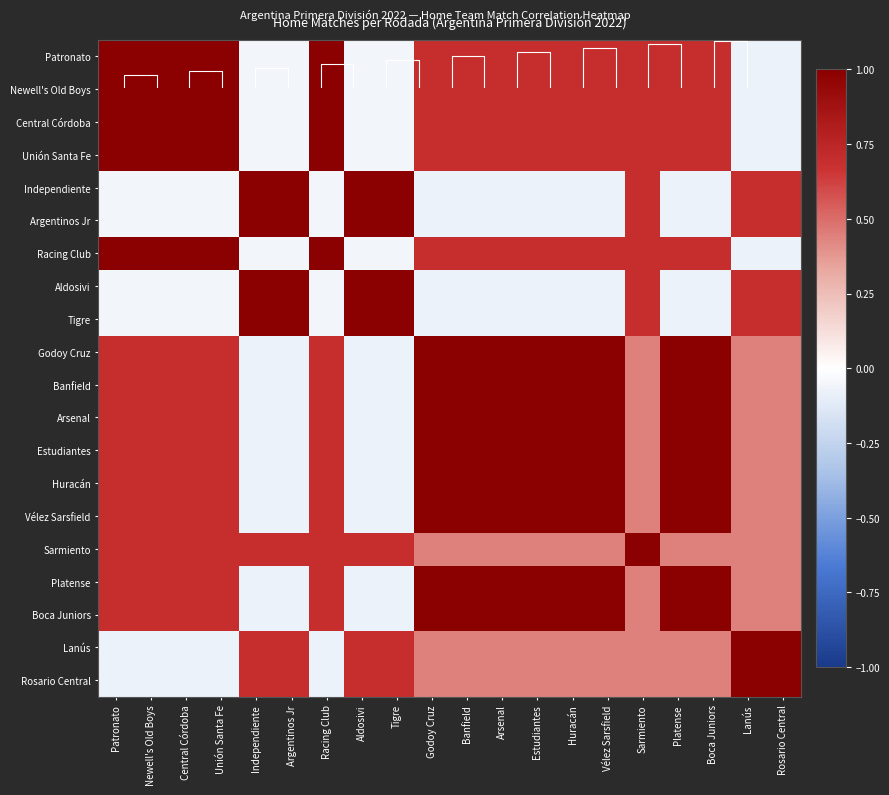

Where does the Godoy Cruz series first go above 0?

Patronato